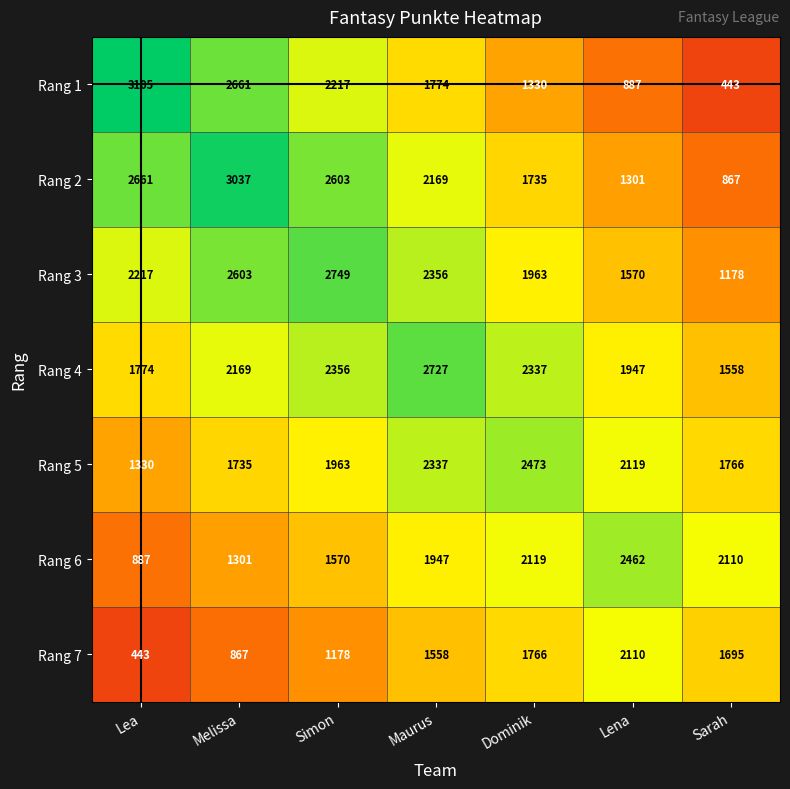

True or false: Rang 6 has a value of 2462 at Lena.

True